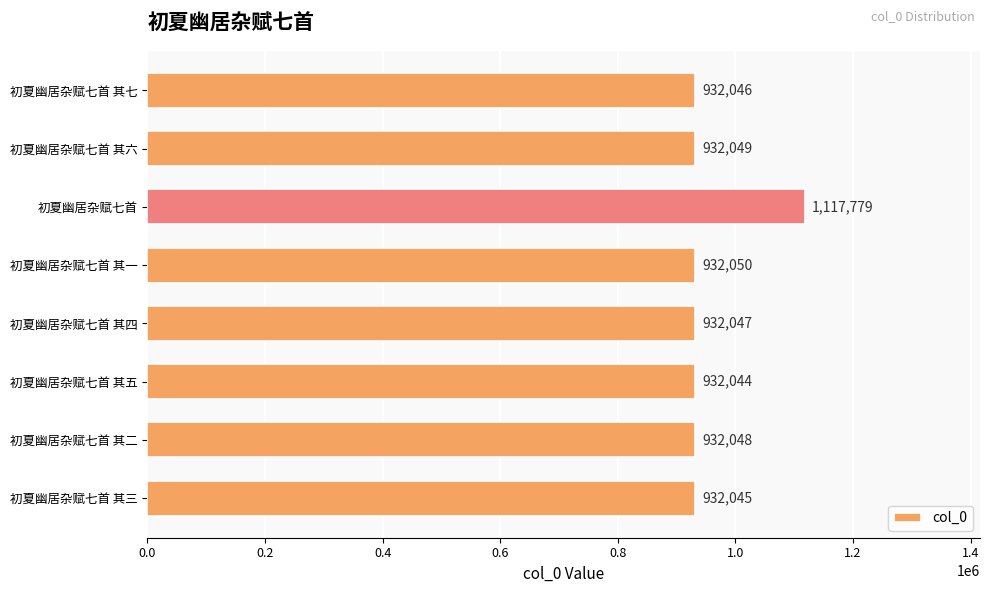

Which label corresponds to the largest value in the chart?

初夏幽居杂赋七首